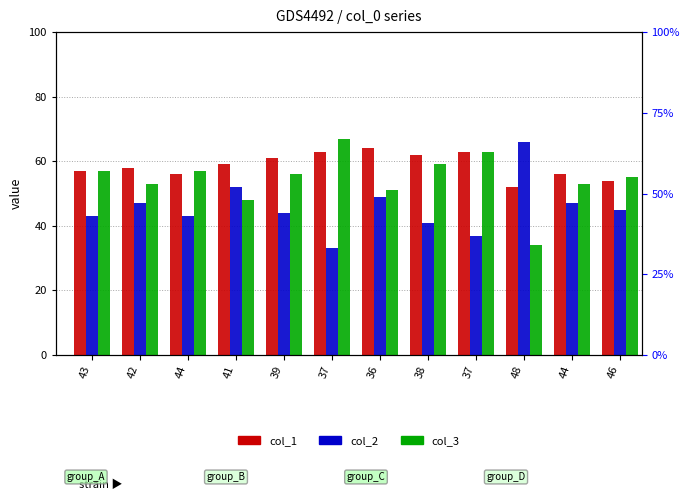

What is the maximum value for col_3?

67